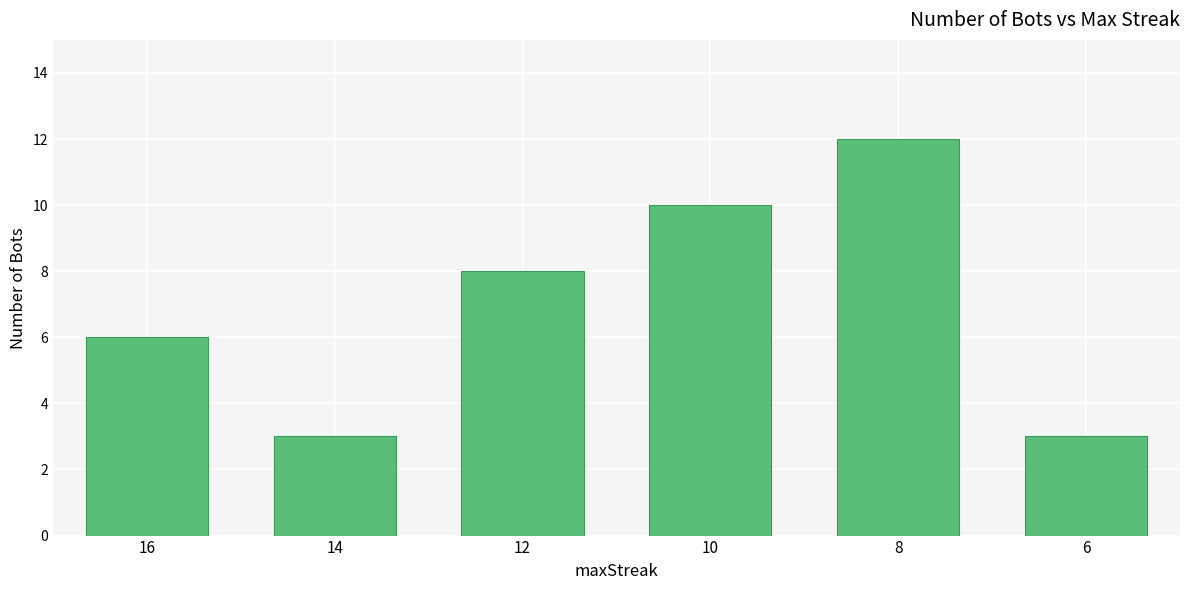

What is the change in value from 16 to 14?

-3